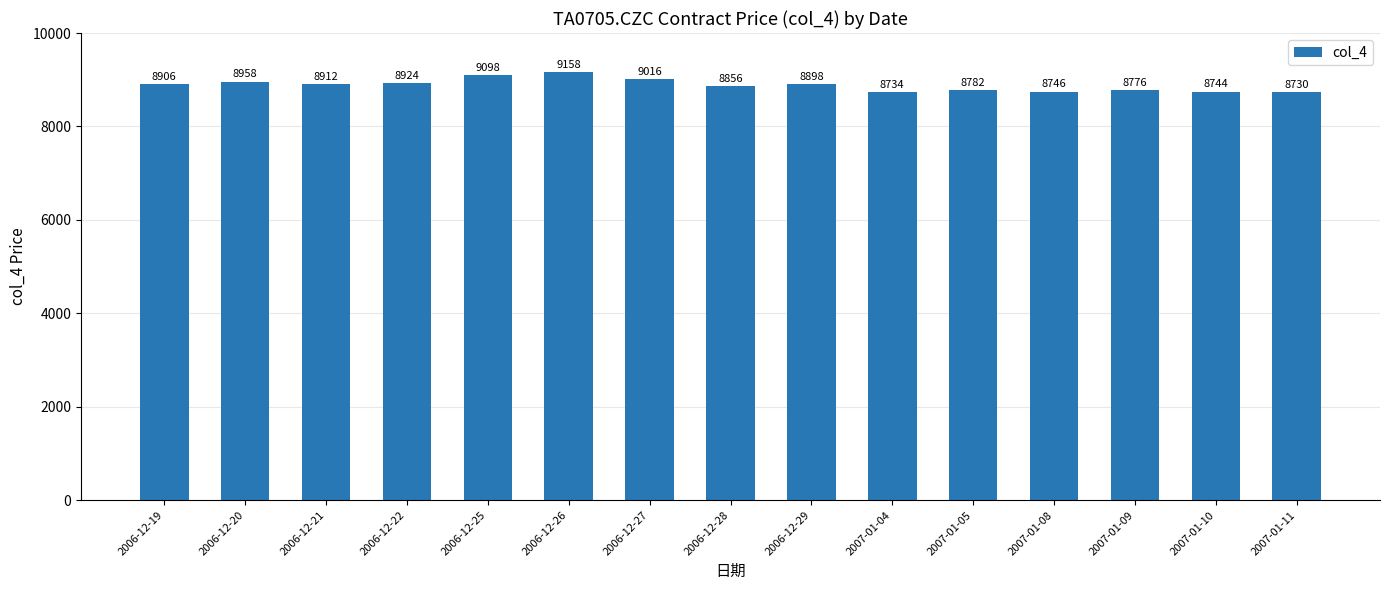

List the labels in order of value, largest first.

2006-12-26, 2006-12-25, 2006-12-27, 2006-12-20, 2006-12-22, 2006-12-21, 2006-12-19, 2006-12-29, 2006-12-28, 2007-01-05, 2007-01-09, 2007-01-08, 2007-01-10, 2007-01-04, 2007-01-11